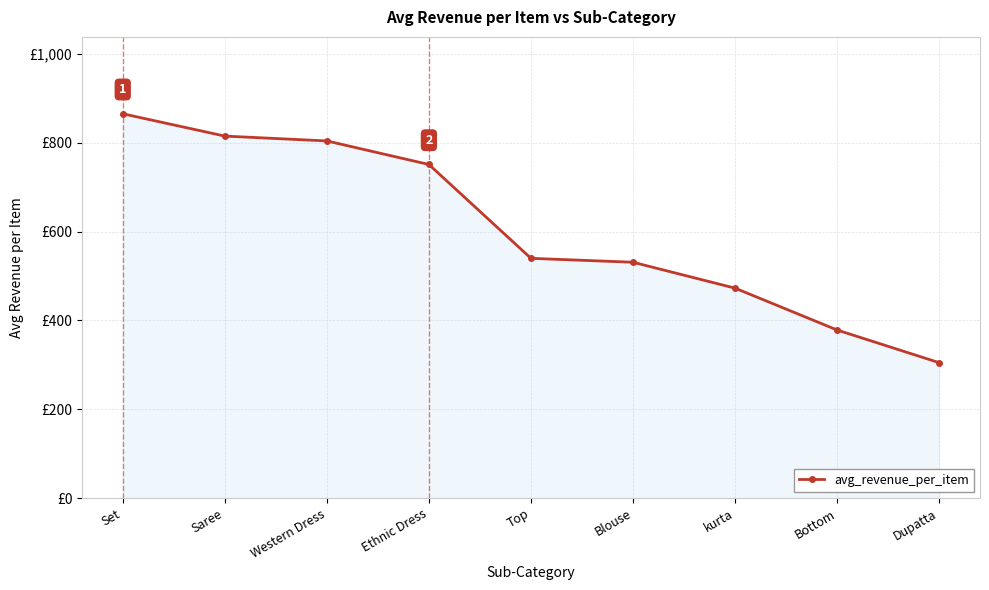

At which category does the chart reach its peak across all series?

Set